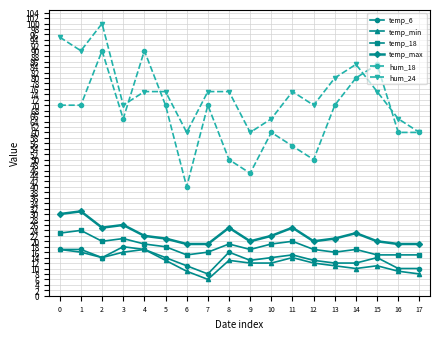

At which label is hum_18 closest to 65?

3